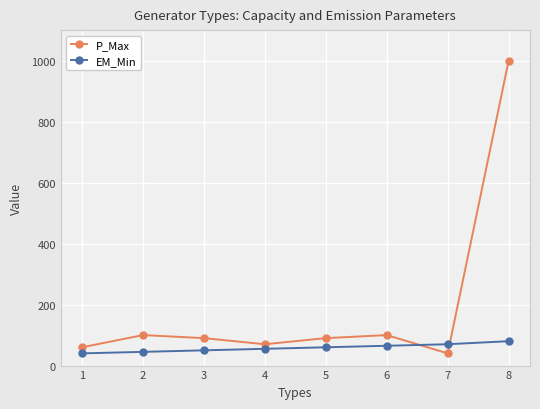

The EM_Min series shows 50 at 3. True or false?

True